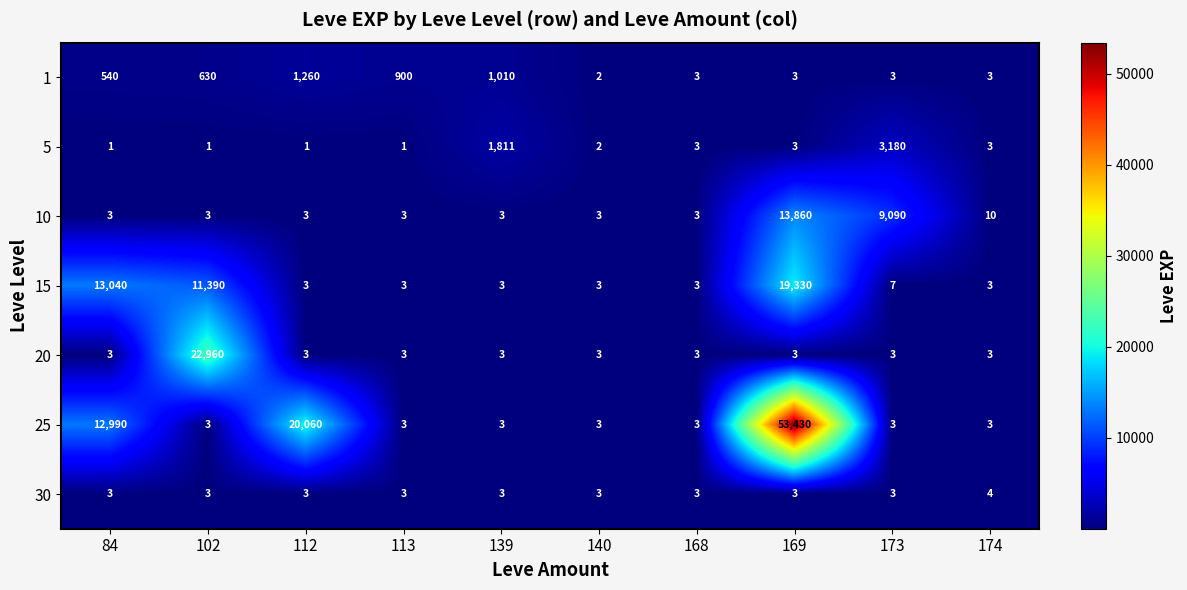

List the series in order of their peak value, lowest first.

30, 1, 5, 10, 15, 20, 25